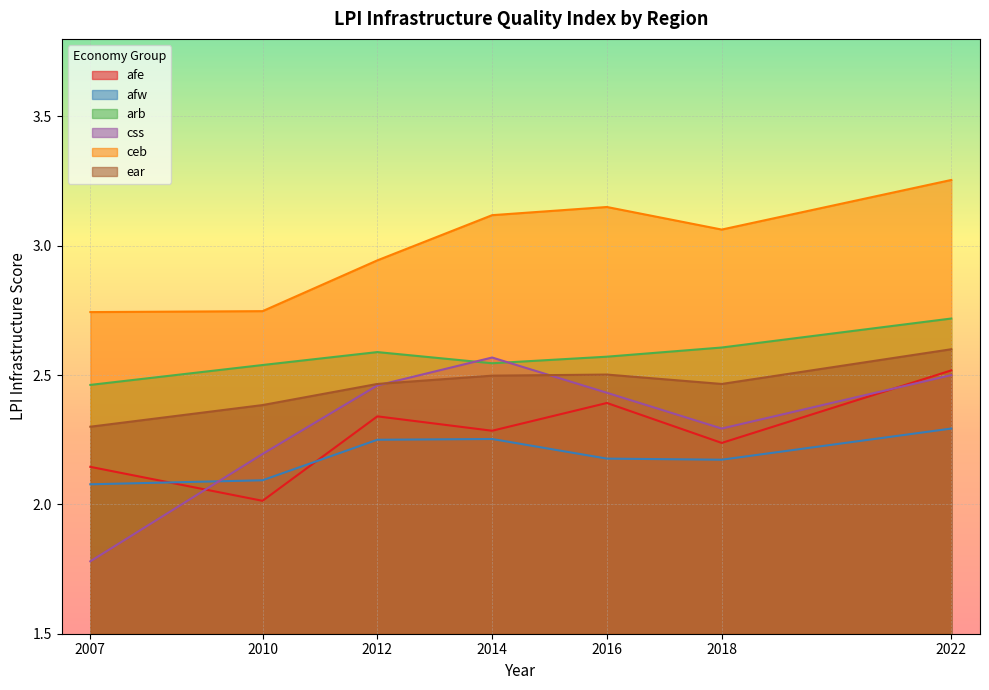

What is the sum of all ceb values?

21.0